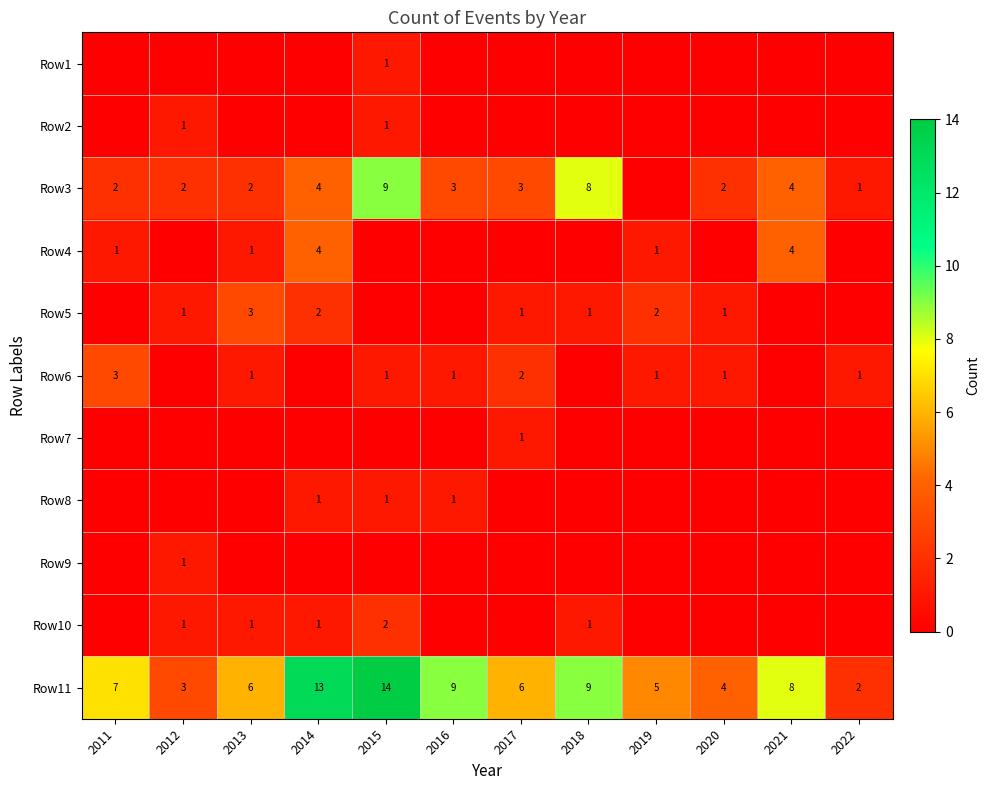

Which has a higher value, 2013 or 2014?

2013